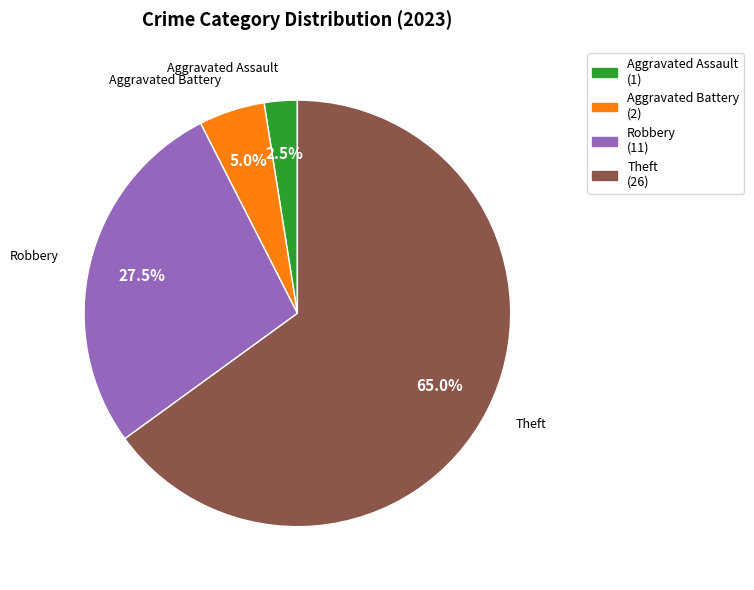

Rank the categories by value from lowest to highest.

Aggravated Assault (1), Aggravated Battery (2), Robbery (11), Theft (26)